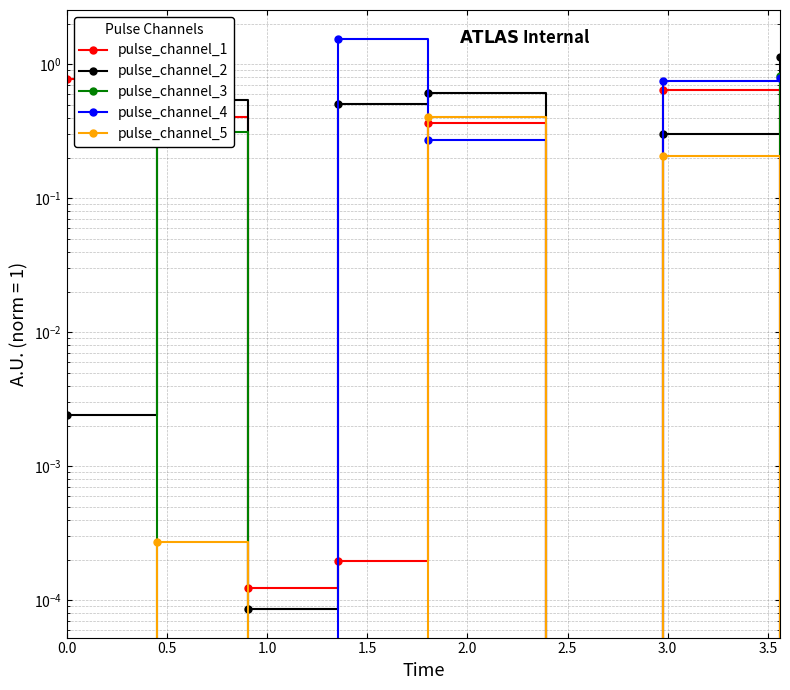

Which series has the widest spread of values?

pulse_channel_4